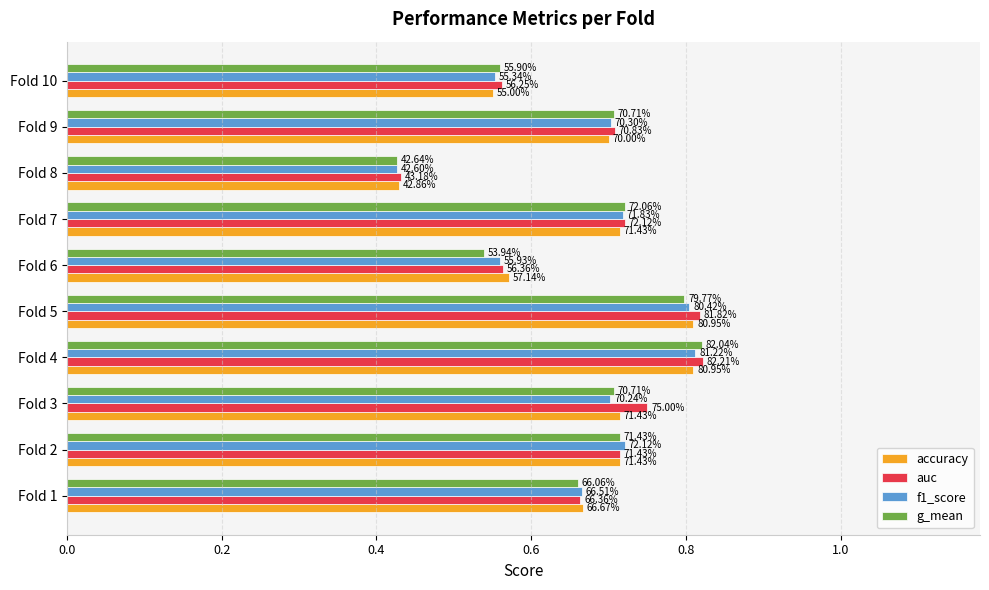

How many accuracy values are between 0 and 1?

10